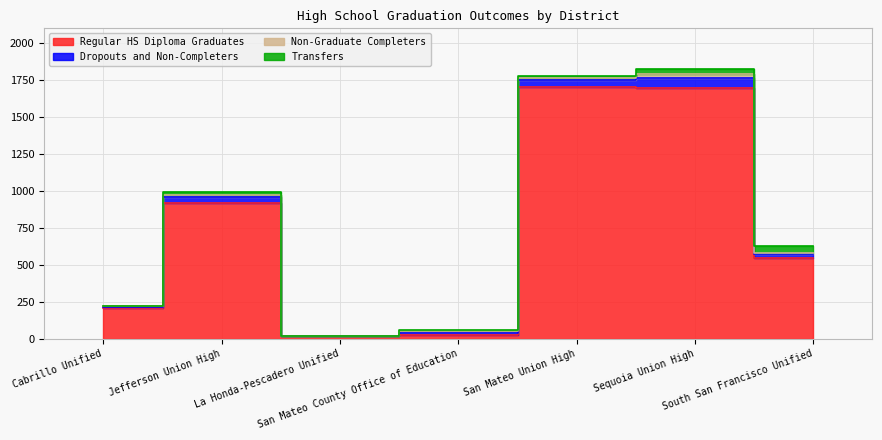

What are all the series names shown in the legend?

Regular HS Diploma Graduates, Dropouts and Non-Completers, Non-Graduate Completers, Transfers